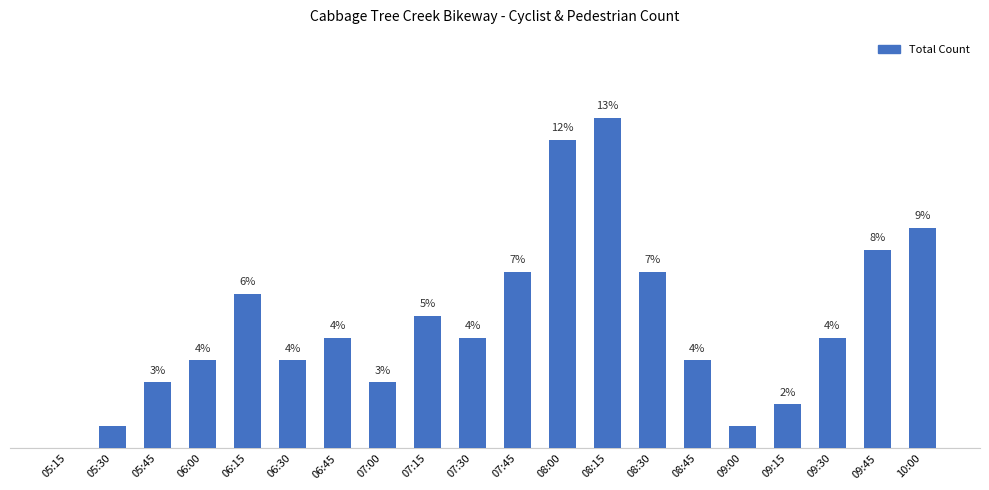

Which category has the highest value across all series?

08:15